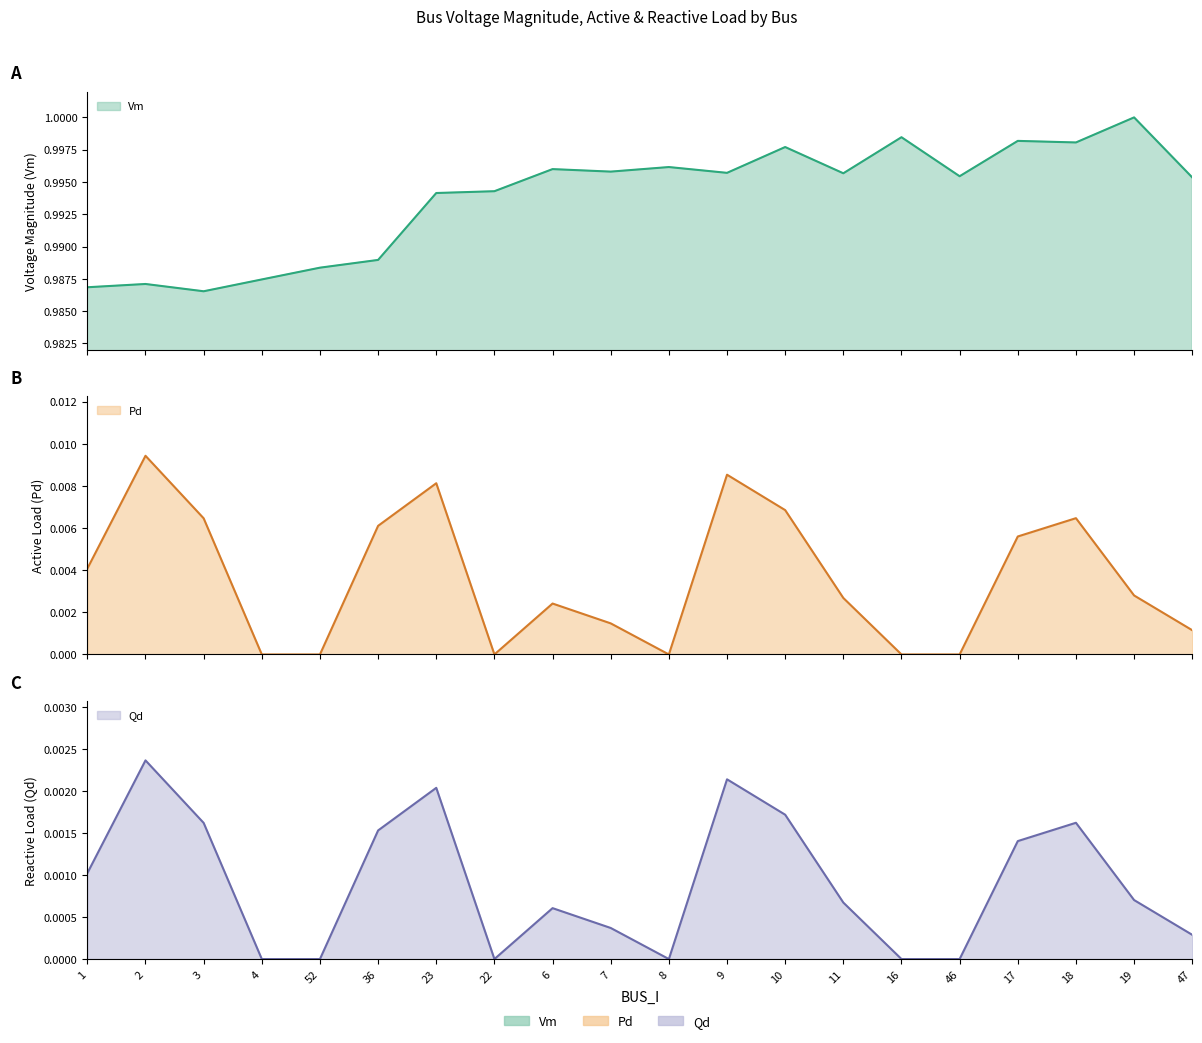

Which series has the largest range (max minus min)?

Vm